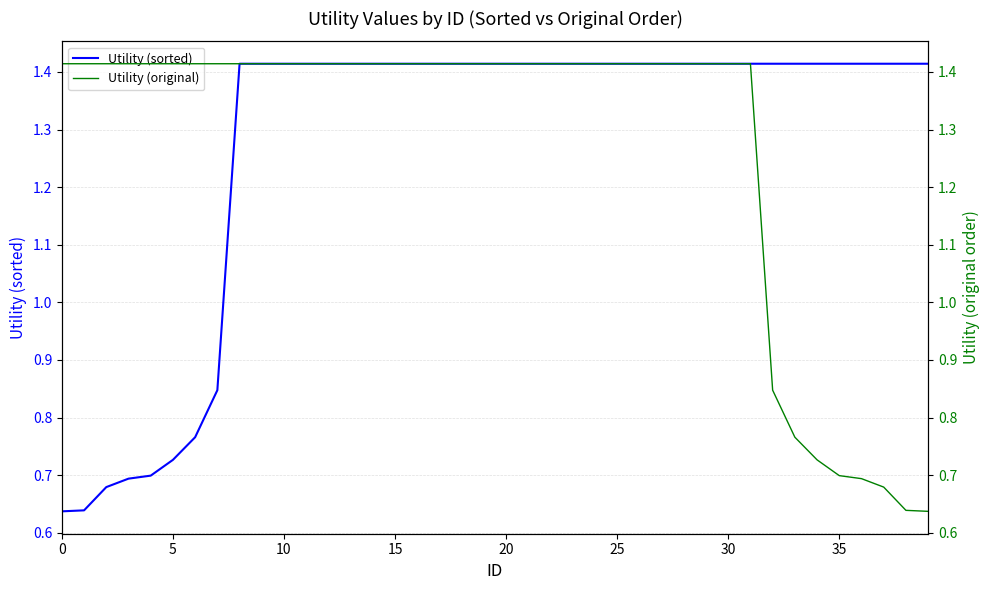

True or false: Utility (original) and Utility (sorted) intersect in this chart.

False